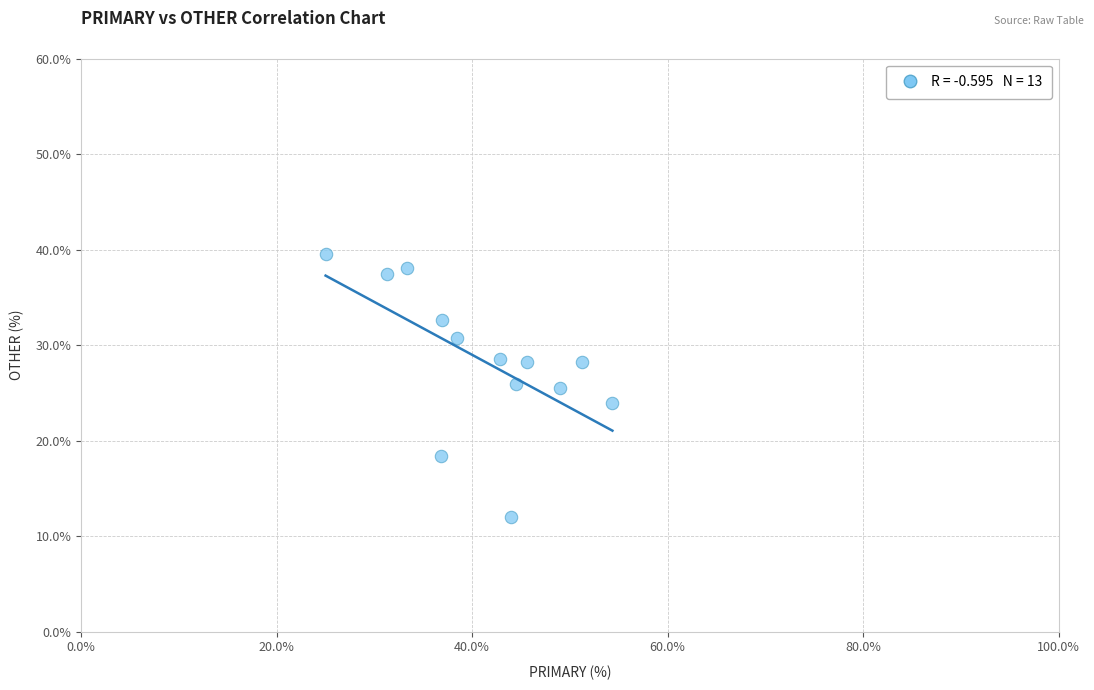

What is the range of Y values (max minus min)?

27.6